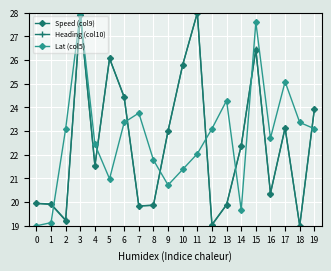

How many times do Lat (col5) and Heading (col10) cross each other?

8